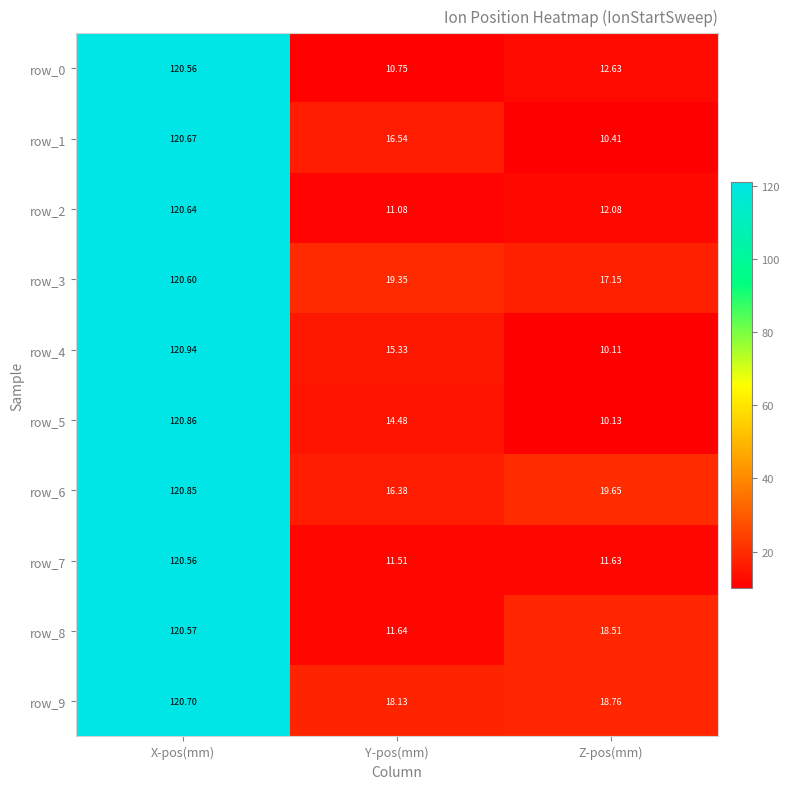

What is the difference between the row_1 values at Z-pos(mm) and X-pos(mm)?

110.3